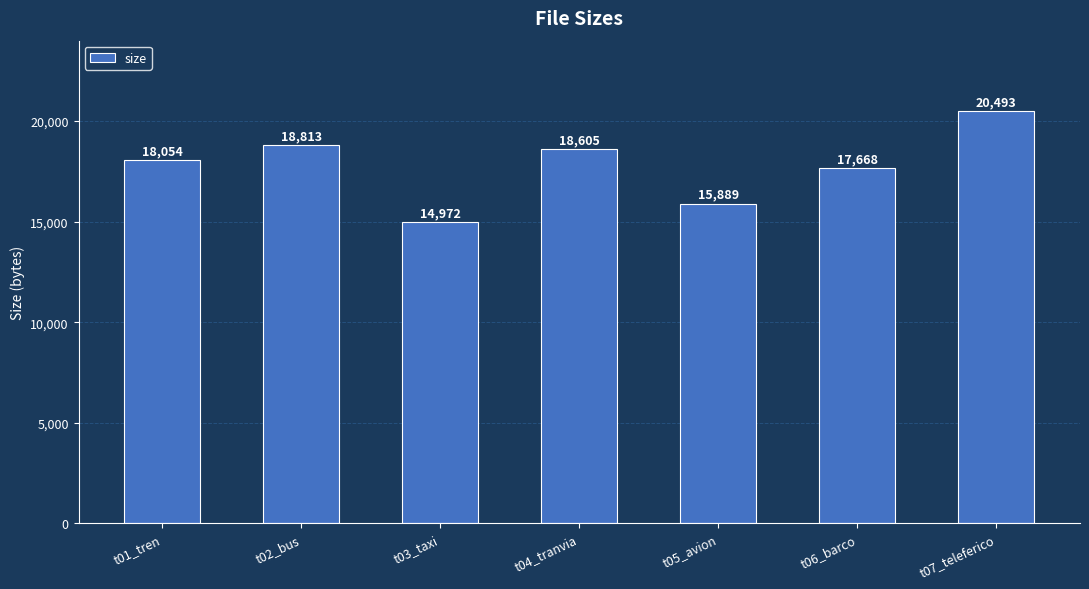

True or false: the data shows 18605 at t04_tranvia.

True